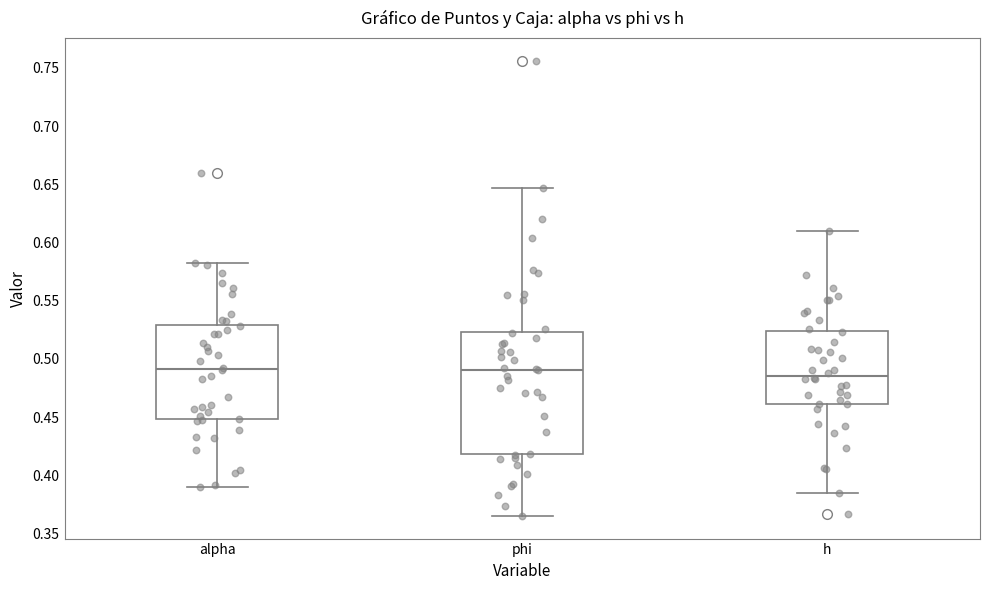

Reading left to right, transcribe this box plot: for each box, give where its median line is, the range the box spans, and where its two whiskers end, as read against the y-axis. The values are not printed on the chart, so give them approximately, as read against the axis.

alpha: median 0.490, box 0.450 to 0.530, whiskers 0.390 to 0.580
phi: median 0.490, box 0.420 to 0.525, whiskers 0.365 to 0.645
h: median 0.485, box 0.460 to 0.525, whiskers 0.385 to 0.610